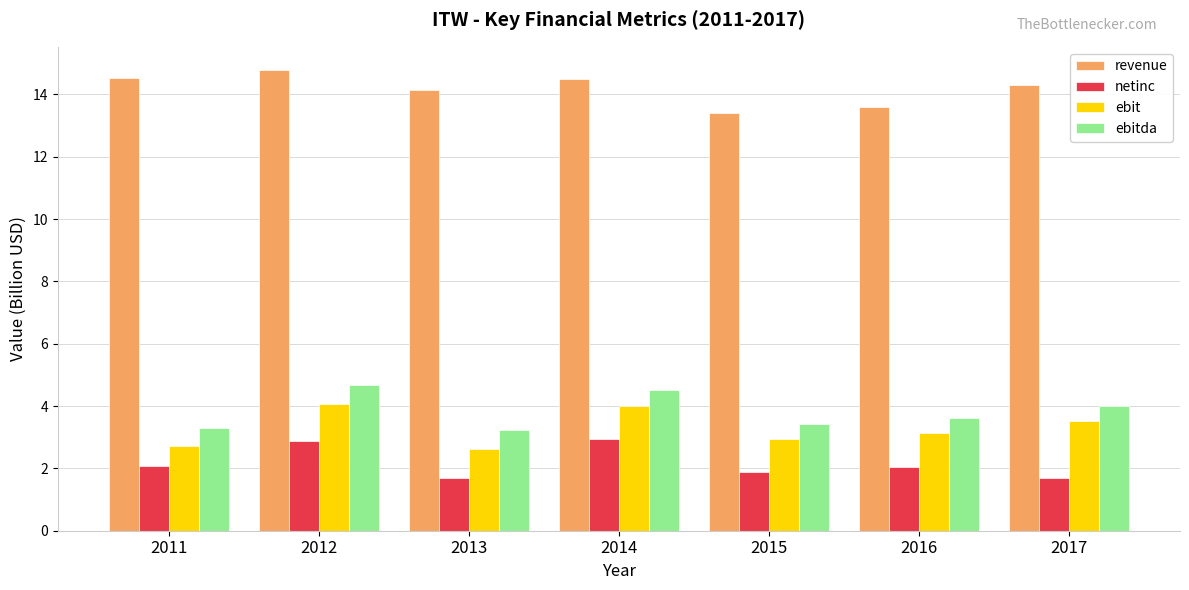

What is the total value across all series at 2016?

22.4